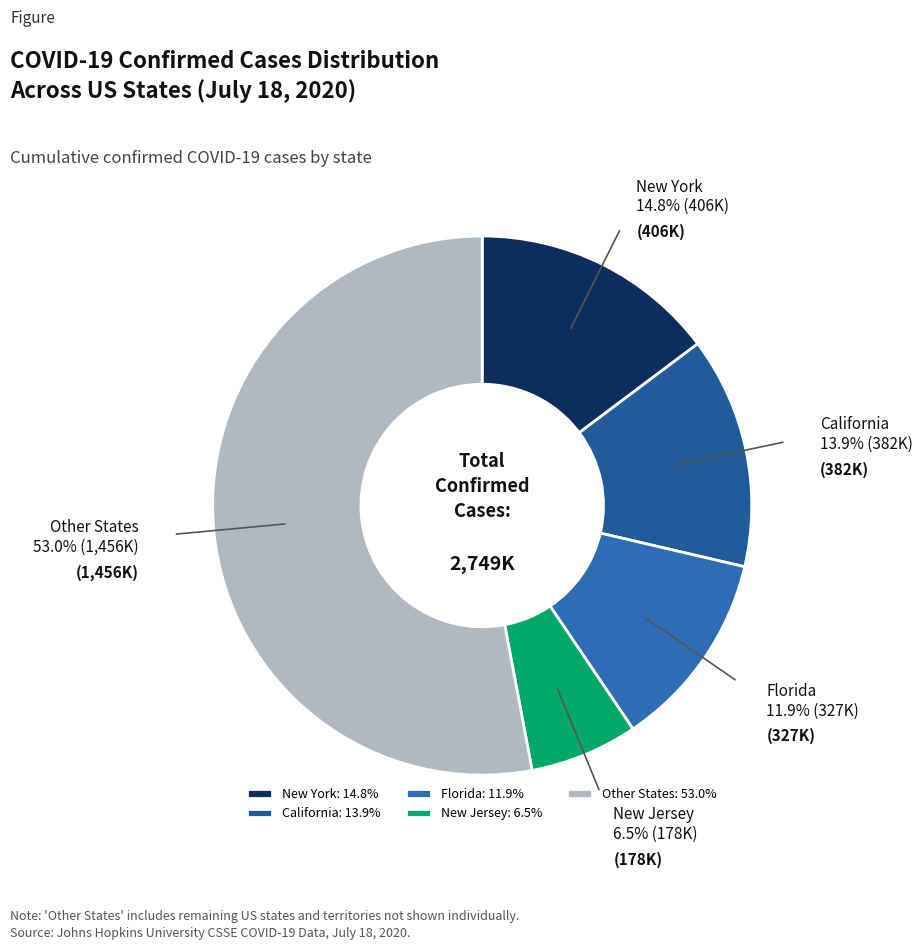

What percentage is NOT represented by New Jersey?

93.5%